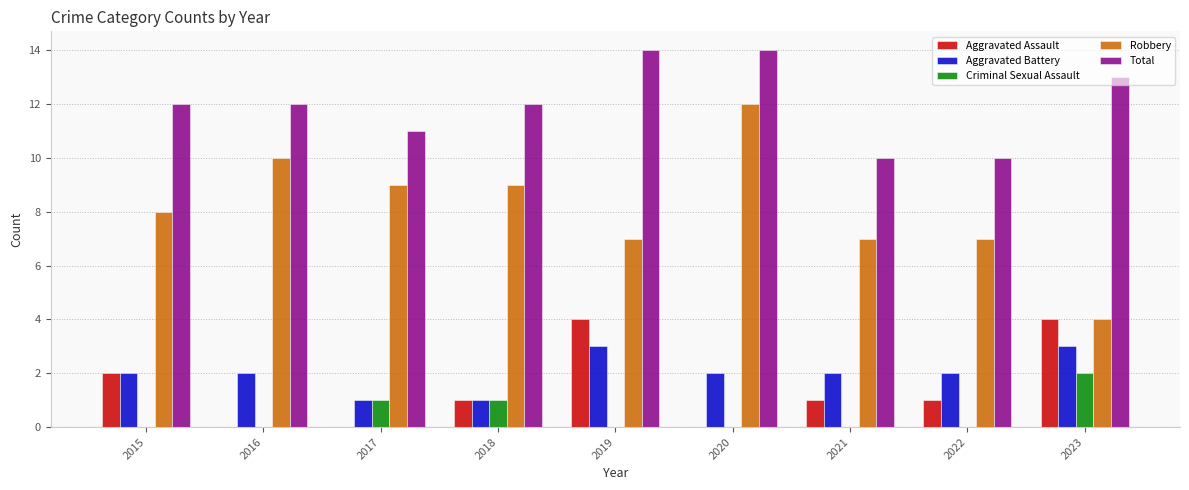

Reading right to left, list all the values displayed in this chart.

Aggravated Assault: 2023=4	2022=1	2021=1	2020=0	2019=4	2018=1	2017=0	2016=0	2015=2
Aggravated Battery: 2023=3	2022=2	2021=2	2020=2	2019=3	2018=1	2017=1	2016=2	2015=2
Criminal Sexual Assault: 2023=2	2022=0	2021=0	2020=0	2019=0	2018=1	2017=1	2016=0	2015=0
Robbery: 2023=4	2022=7	2021=7	2020=12	2019=7	2018=9	2017=9	2016=10	2015=8
Total: 2023=13	2022=10	2021=10	2020=14	2019=14	2018=12	2017=11	2016=12	2015=12